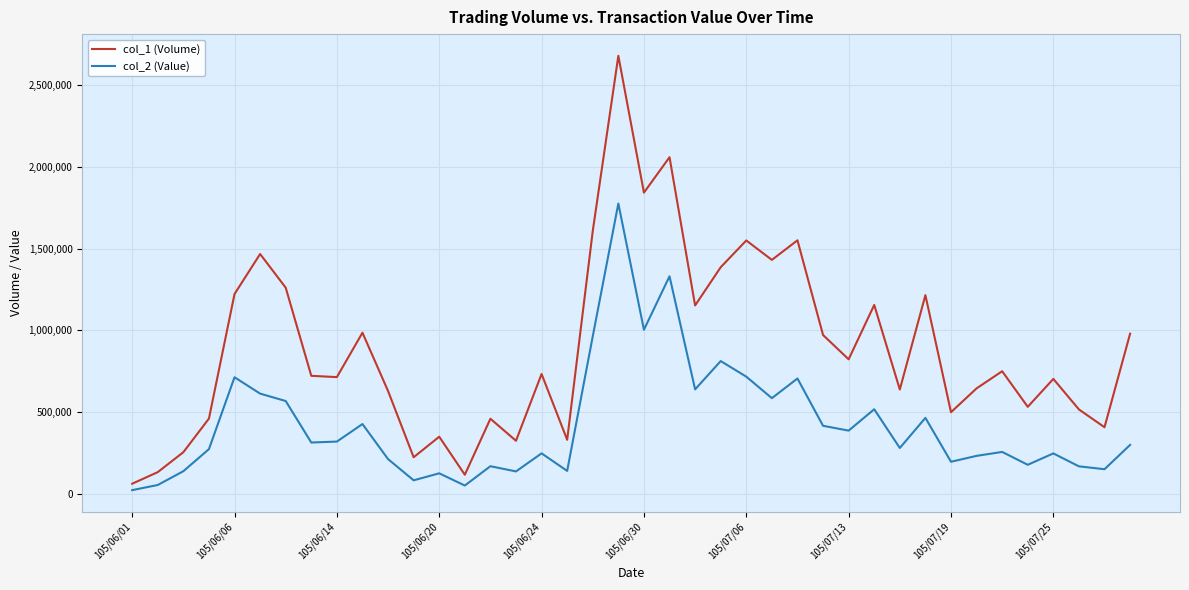

In col_2 (Value), how many points are lower than both neighbors (excluding endpoints)?

13